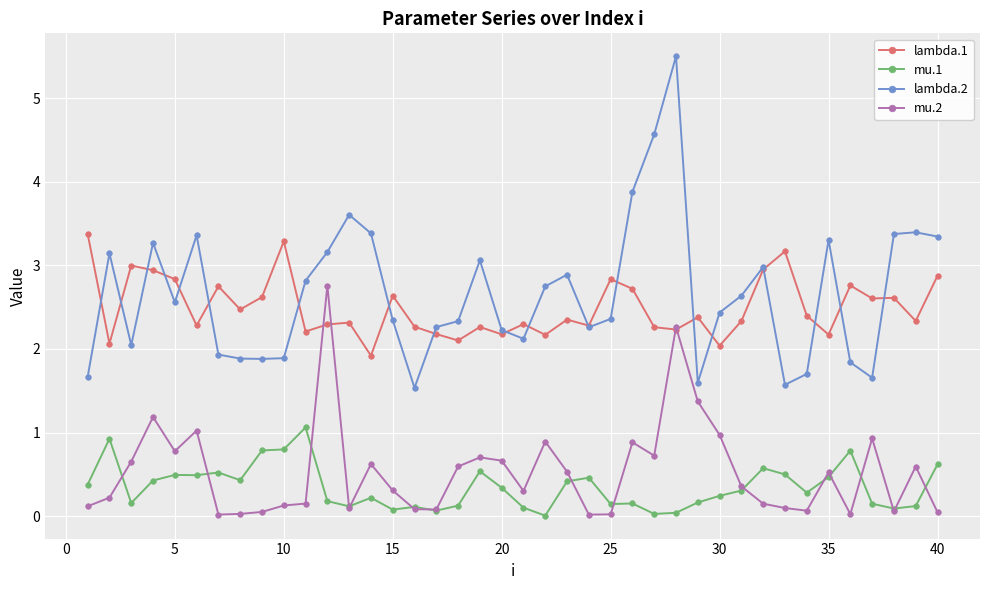

True or false: lambda.2 and mu.1 cross at least once.

False